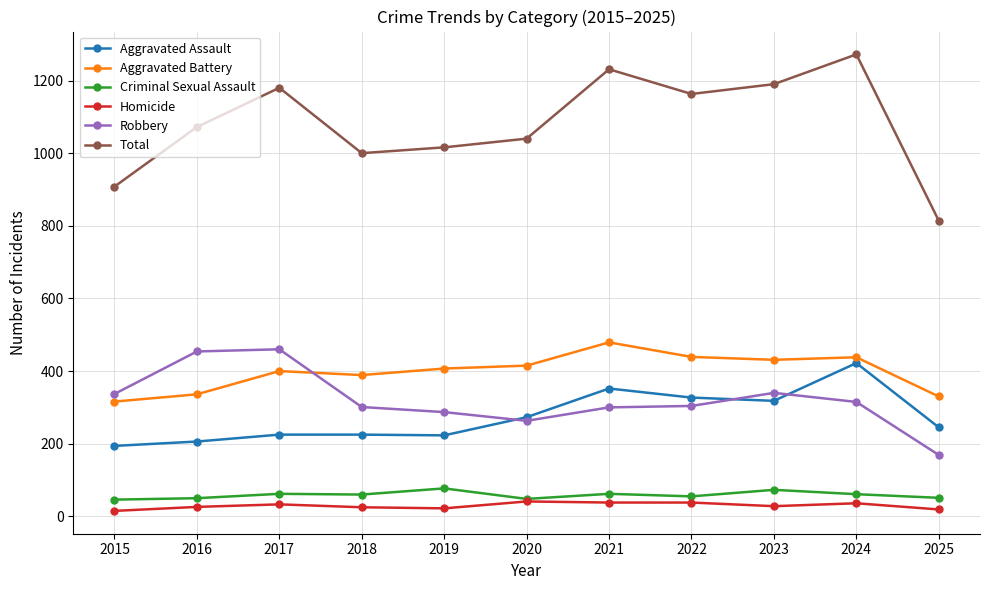

What is the difference between the second highest and second lowest values in the Total series?

323